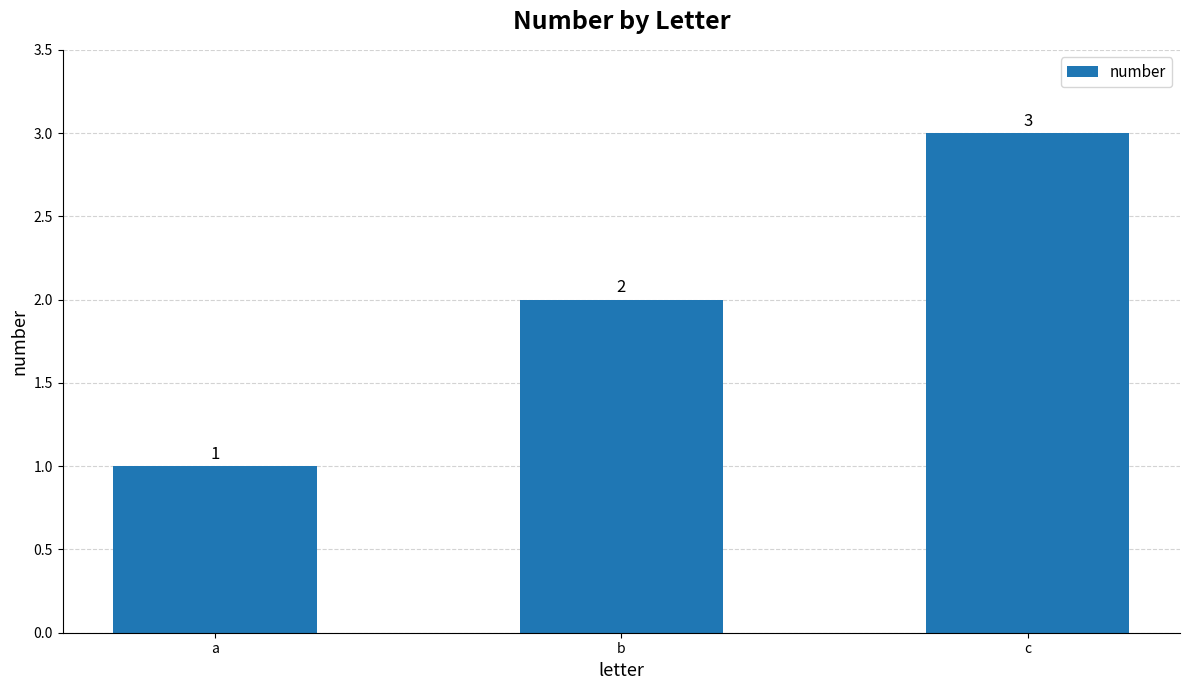

Count the values in the range 1 to 3.

3